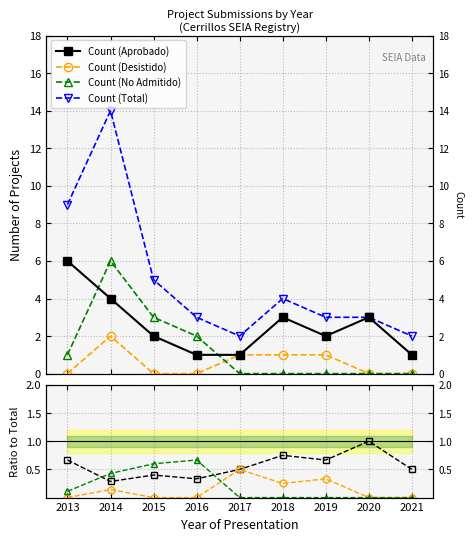

Between 2019 and 2021, which is larger?

2019